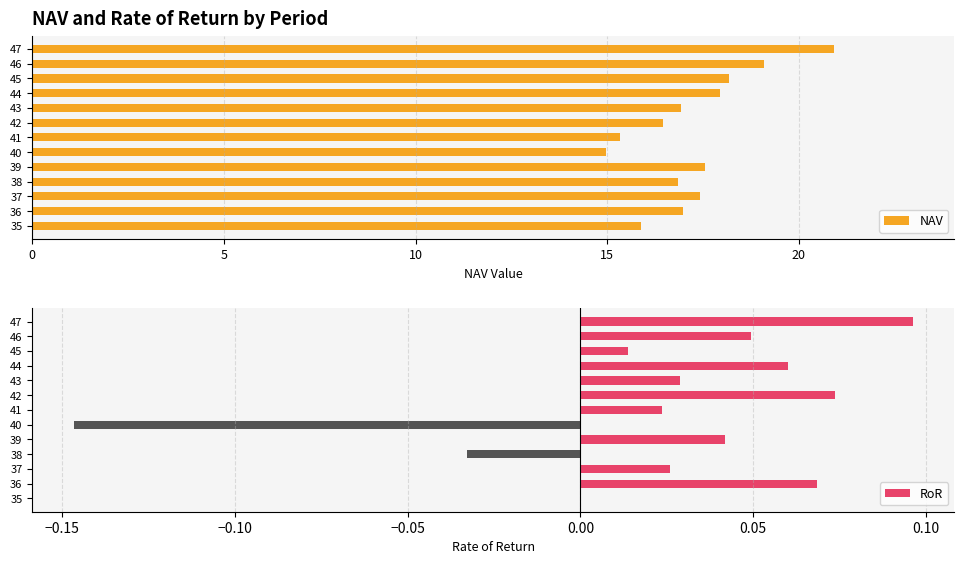

What is the difference between the maximum and minimum values in the NAV series?

6.0